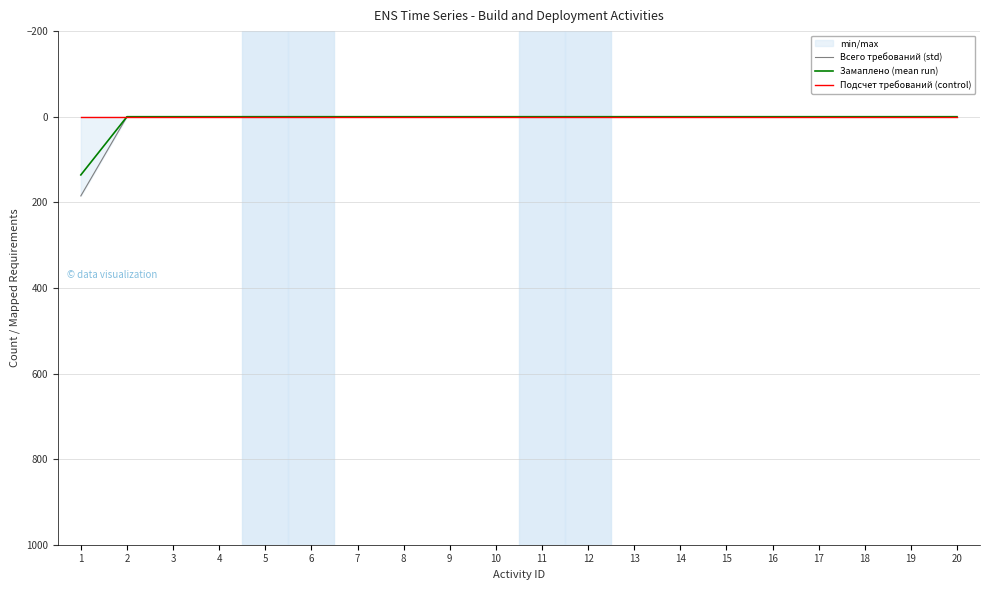

True or false: Всего требований (std) and Замаплено (mean run) cross at least once.

False